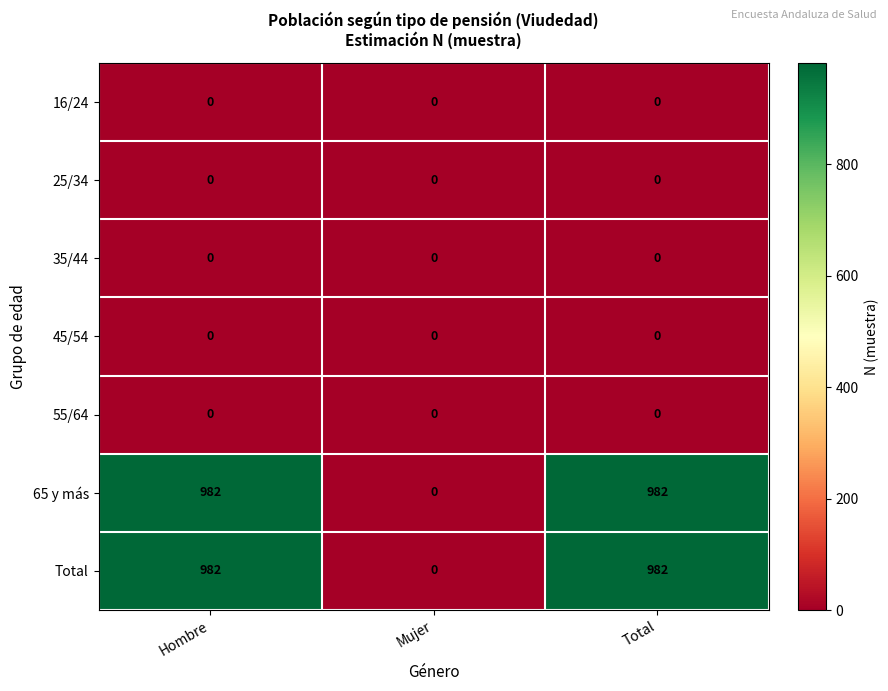

Reading right to left, list all the values displayed in this chart.

16/24: Total=0	Mujer=0	Hombre=0
25/34: Total=0	Mujer=0	Hombre=0
35/44: Total=0	Mujer=0	Hombre=0
45/54: Total=0	Mujer=0	Hombre=0
55/64: Total=0	Mujer=0	Hombre=0
65 y más: Total=982	Mujer=0	Hombre=982
Total: Total=982	Mujer=0	Hombre=982